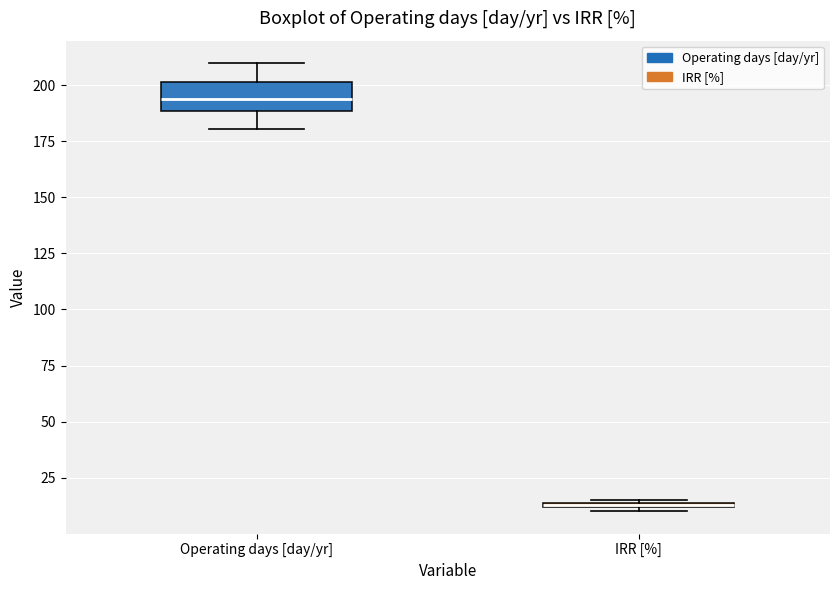

Which box is the tallest, from its lower edge to its upper edge?

Operating days [day/yr]